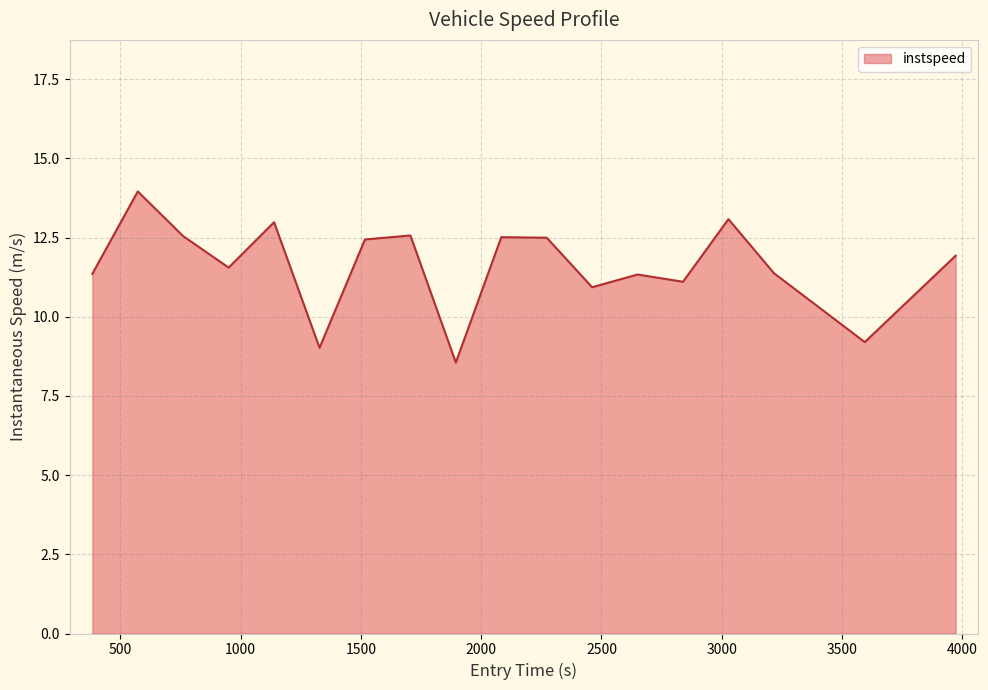

What is the smallest value displayed?

8.6